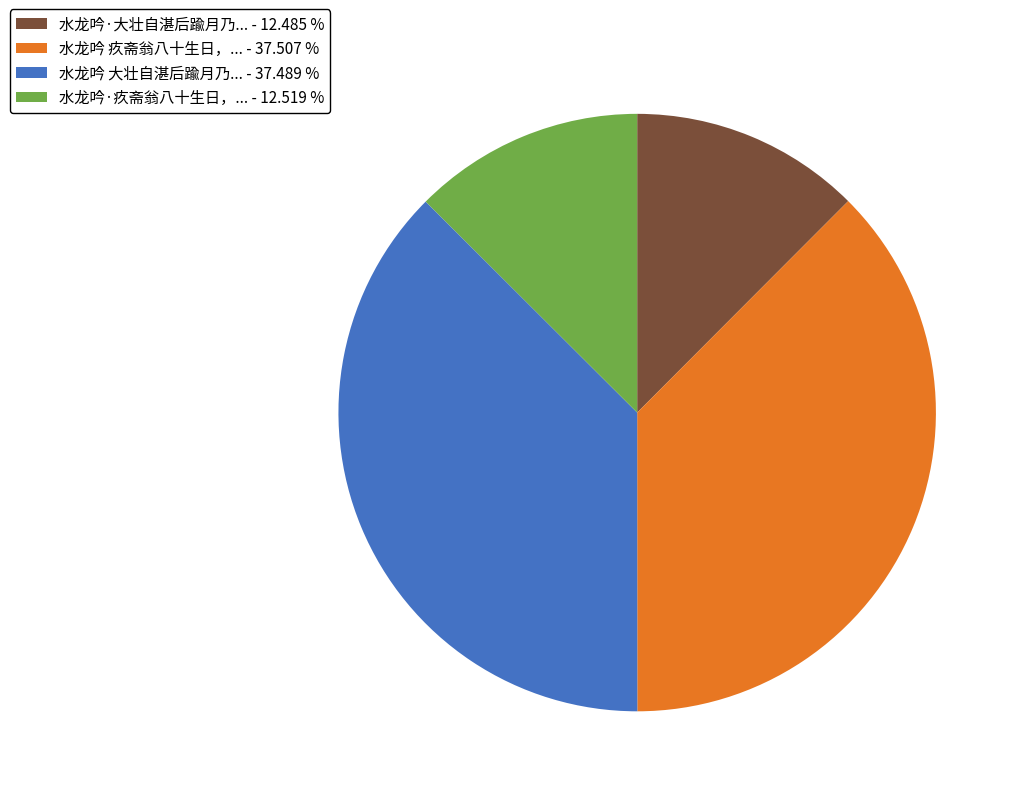

What is the ratio of the value at 水龙吟 疚斋翁八十生日，... - 37.507 % to the value at 水龙吟·大壮自湛后踰月乃... - 12.485 %?

3.0